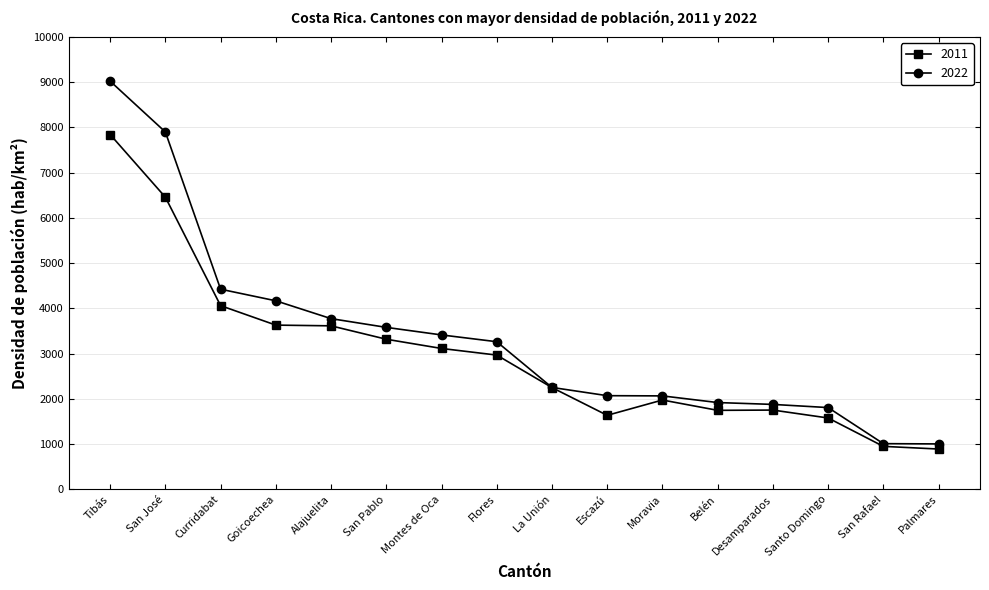

What is the greatest value displayed?

9020